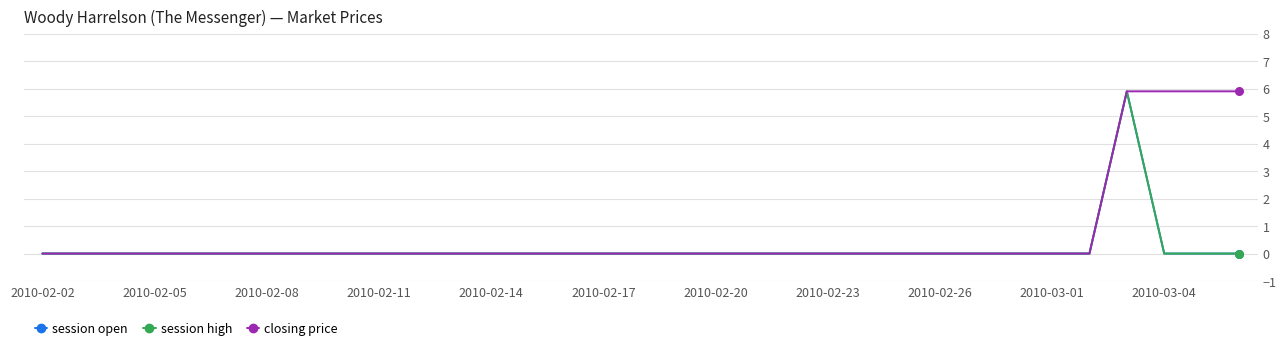

Is this an area chart (filled region under the line)?

No